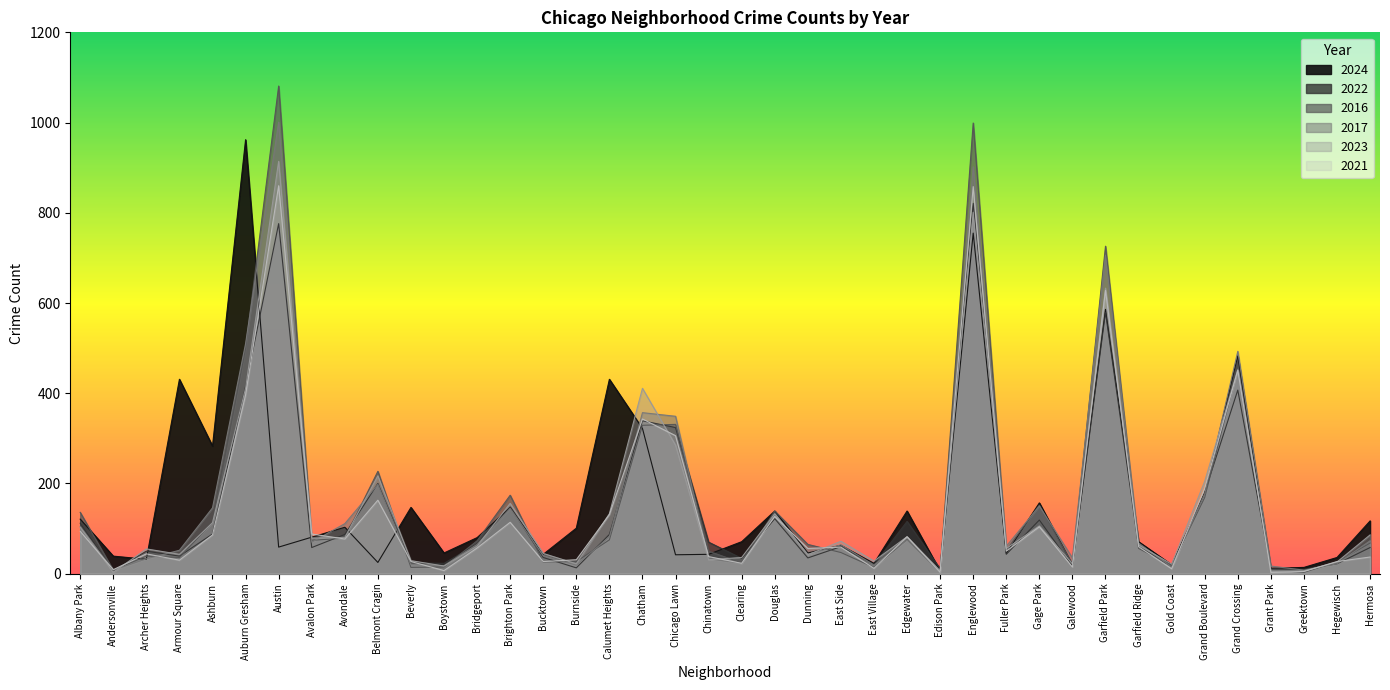

The value of 2024 at Bridgeport is 80. True or false?

True